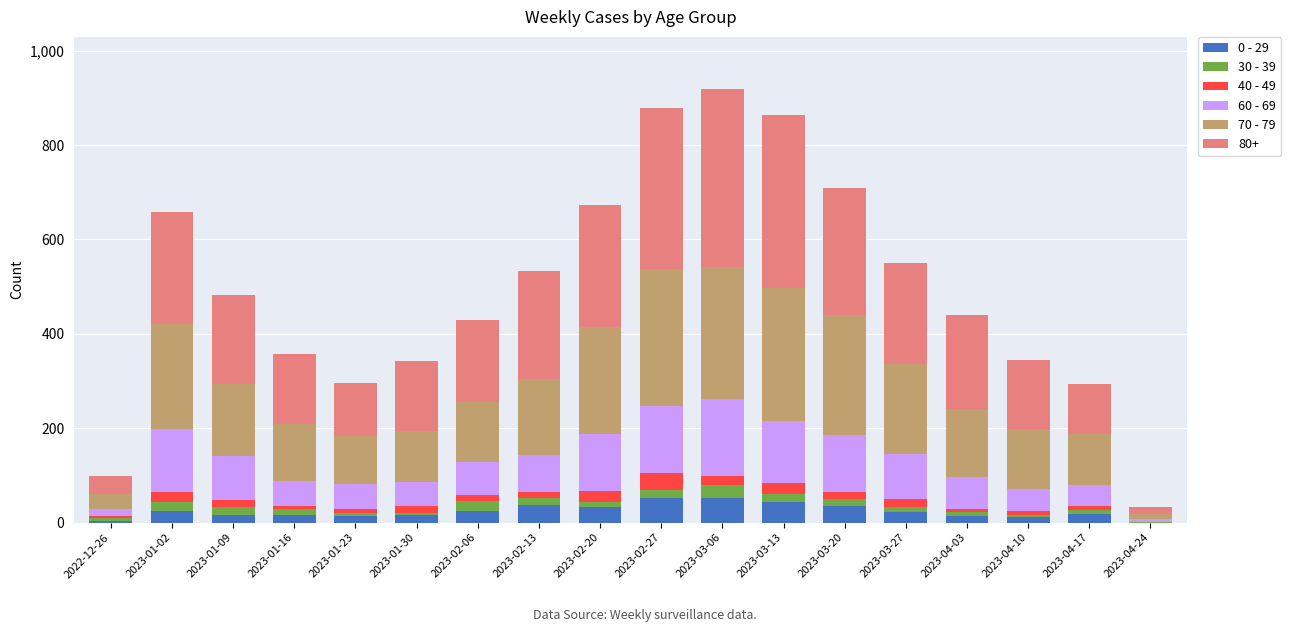

What are all the series names shown in the legend?

0 - 29, 30 - 39, 40 - 49, 60 - 69, 70 - 79, 80+